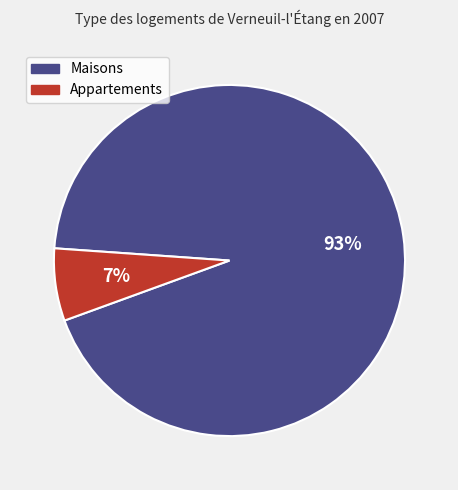

Count the number of slices in the pie.

2